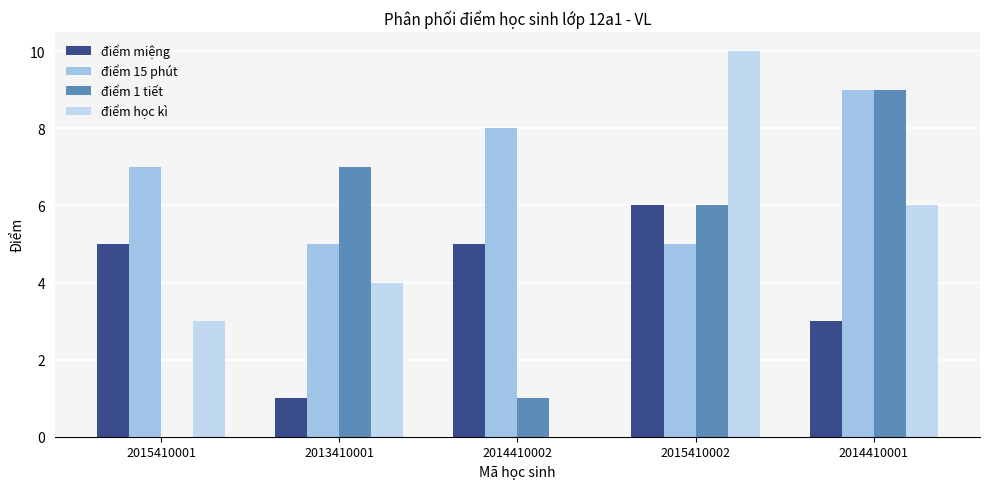

List the labels in order of điểm 15 phút value, largest first.

2014410001, 2014410002, 2015410001, 2013410001, 2015410002